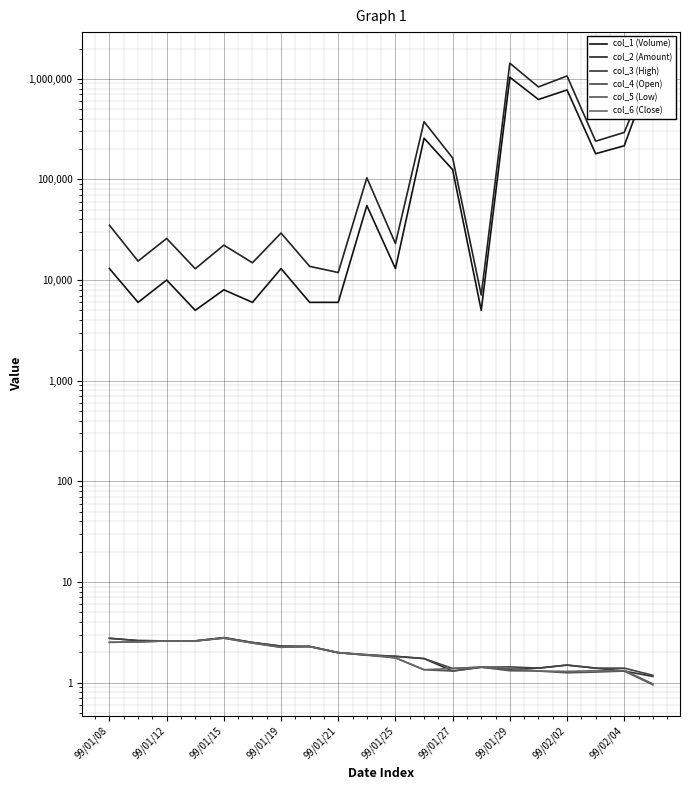

How many values in the col_1 (Volume) series are below 13000?

8